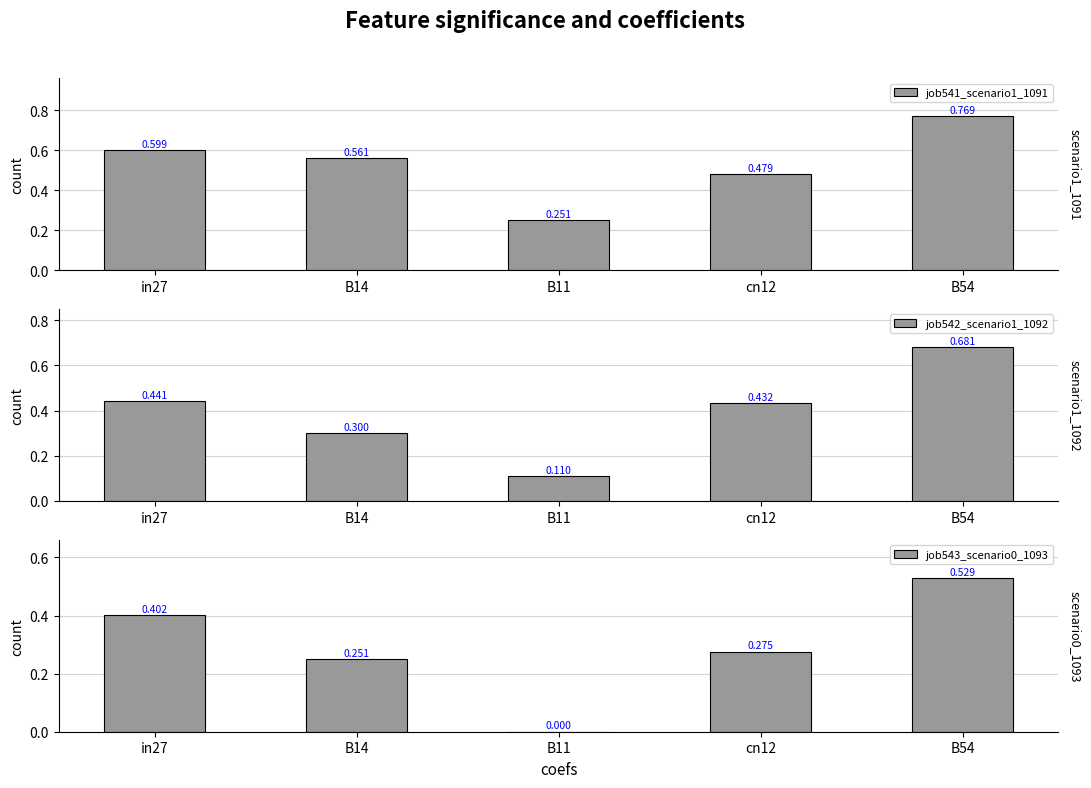

The value of job542_scenario1_1092 at in27 is 0.2. True or false?

False